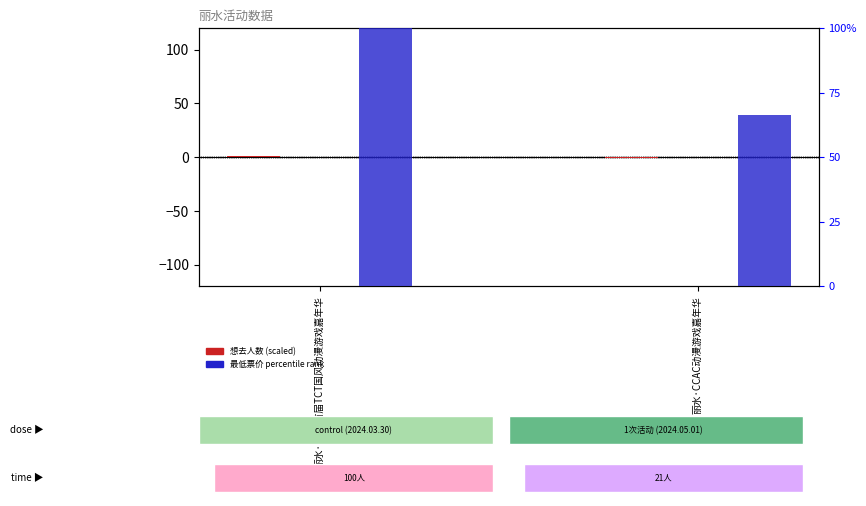

Is it true that 最低票价 percentile rank equals 100.0 at 丽水·2024首届TCT国风动漫游戏嘉年华?

True